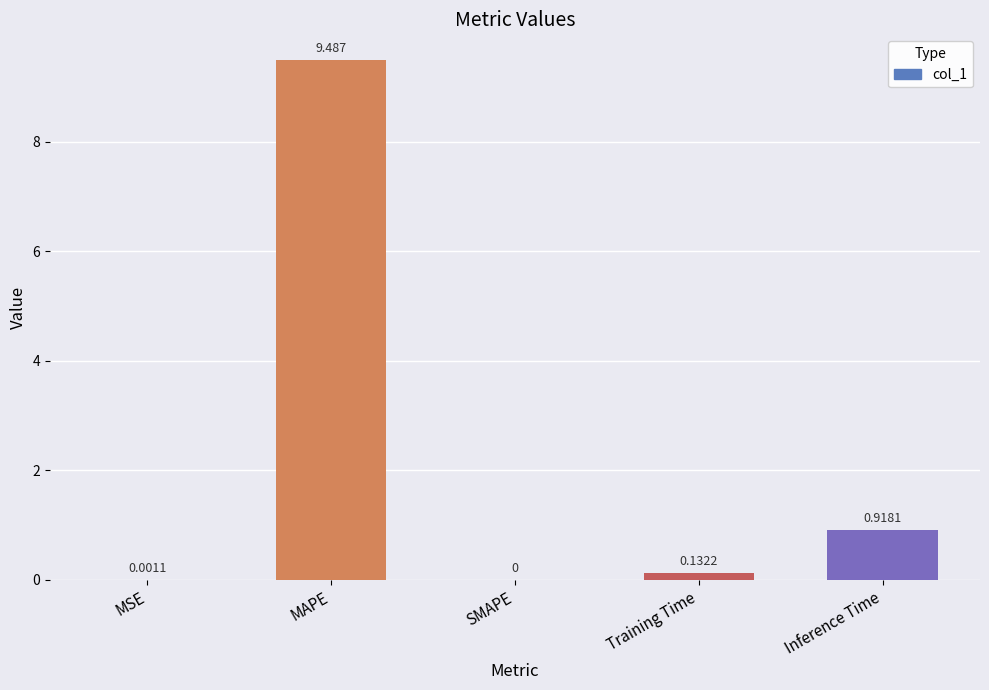

Where is the data nearest to the value 4?

Inference Time